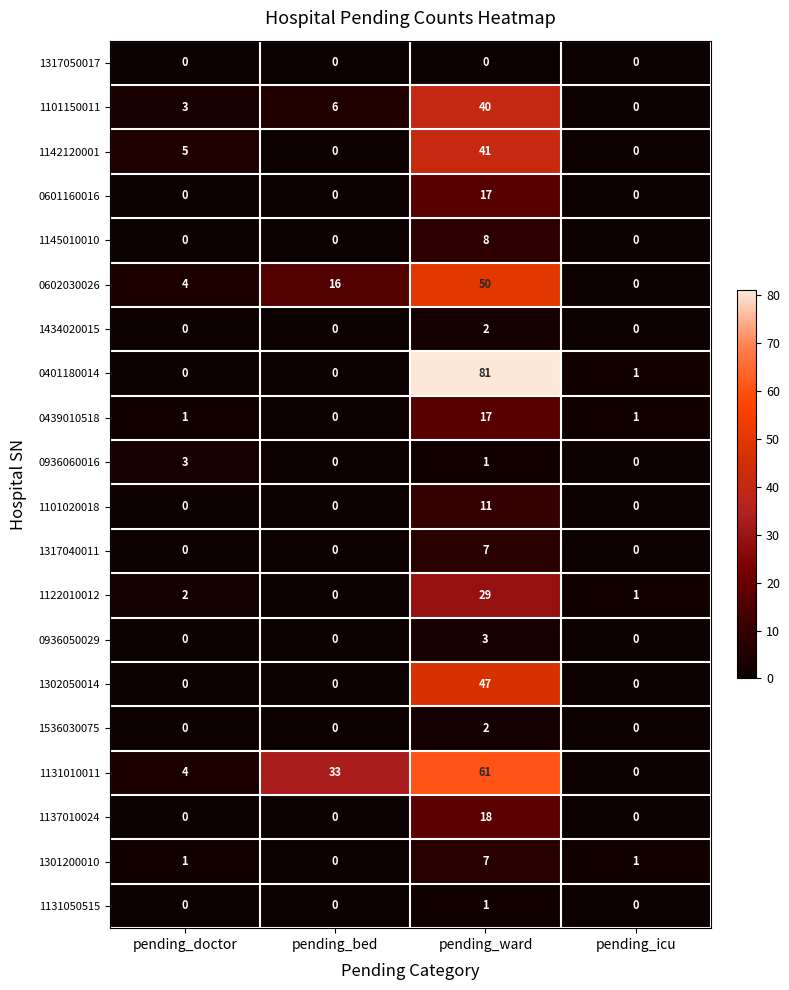

At how many categories does at least one series exceed 69?

1